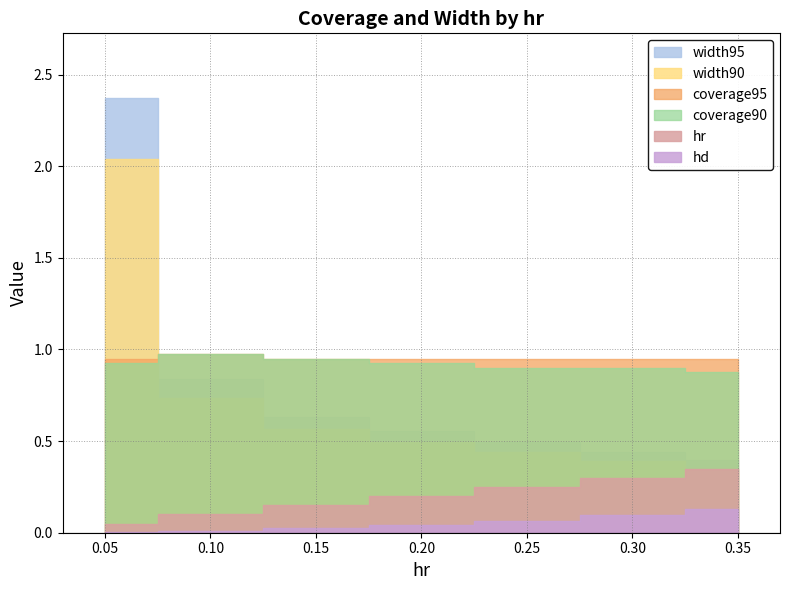

How many series are shown in this chart?

6